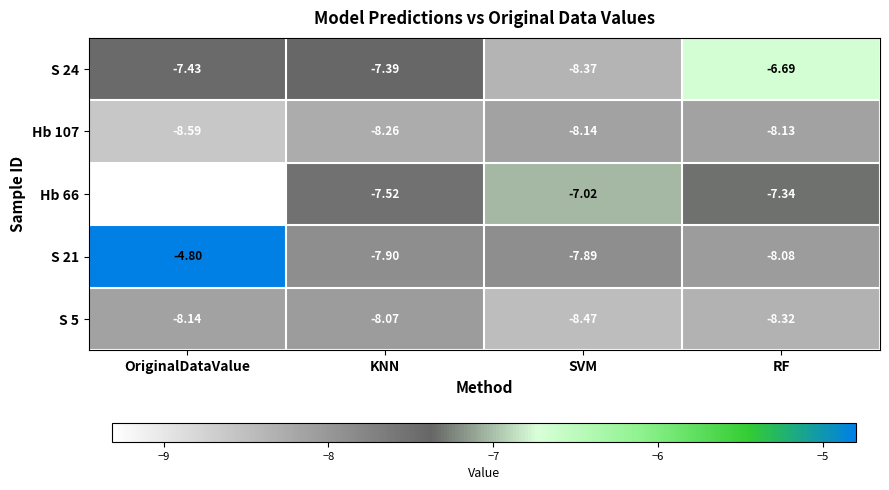

At which label does S 24 first exceed -7?

RF